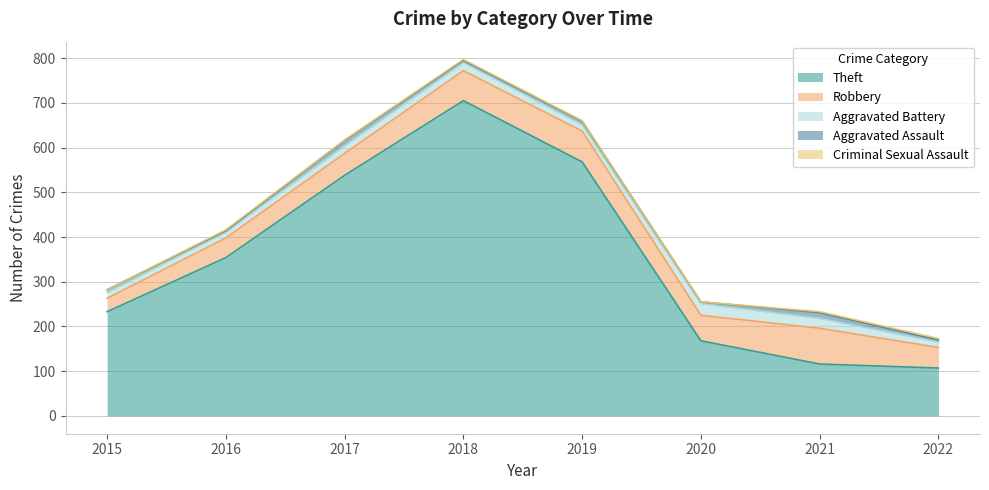

Reading right to left, list all the values displayed in this chart.

Theft: 107	116	168	568	705	538	354	233
Robbery: 46	80	57	69	67	49	44	30
Aggravated Battery: 12	22	26	14	18	17	13	13
Aggravated Assault: 5	13	4	8	5	12	3	6
Criminal Sexual Assault: 3	2	0	1	2	1	2	0